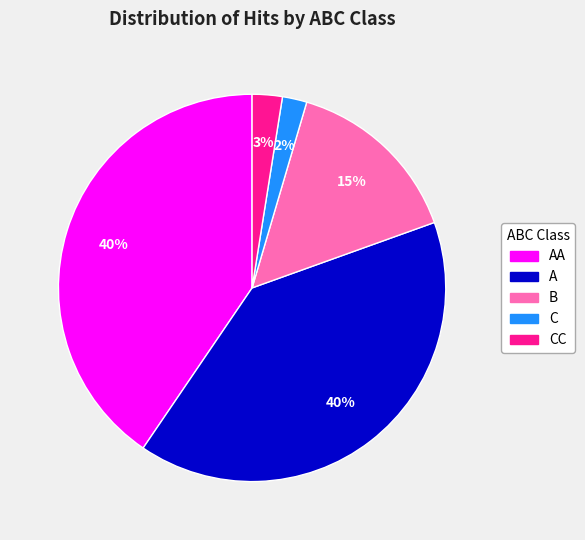

Is there any slice that represents more than half of the pie?

No